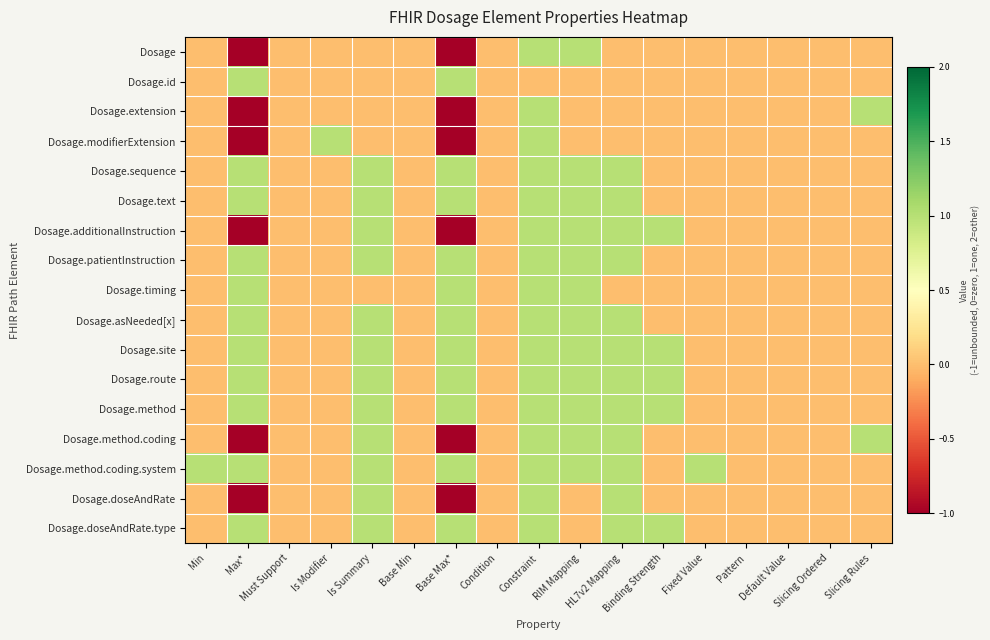

Reading right to left, list all the values displayed in this chart.

Dosage: Slicing Rules=0	Slicing Ordered=0	Default Value=0	Pattern=0	Fixed Value=0	Binding Strength=0	HL7v2 Mapping=0	RIM Mapping=1	Constraint=1	Condition=0	Base Max*=-1	Base Min=0	Is Summary=0	Is Modifier=0	Must Support=0	Max*=-1	Min=0
Dosage.id: Slicing Rules=0	Slicing Ordered=0	Default Value=0	Pattern=0	Fixed Value=0	Binding Strength=0	HL7v2 Mapping=0	RIM Mapping=0	Constraint=0	Condition=0	Base Max*=1	Base Min=0	Is Summary=0	Is Modifier=0	Must Support=0	Max*=1	Min=0
Dosage.extension: Slicing Rules=1	Slicing Ordered=0	Default Value=0	Pattern=0	Fixed Value=0	Binding Strength=0	HL7v2 Mapping=0	RIM Mapping=0	Constraint=1	Condition=0	Base Max*=-1	Base Min=0	Is Summary=0	Is Modifier=0	Must Support=0	Max*=-1	Min=0
Dosage.modifierExtension: Slicing Rules=0	Slicing Ordered=0	Default Value=0	Pattern=0	Fixed Value=0	Binding Strength=0	HL7v2 Mapping=0	RIM Mapping=0	Constraint=1	Condition=0	Base Max*=-1	Base Min=0	Is Summary=0	Is Modifier=1	Must Support=0	Max*=-1	Min=0
Dosage.sequence: Slicing Rules=0	Slicing Ordered=0	Default Value=0	Pattern=0	Fixed Value=0	Binding Strength=0	HL7v2 Mapping=1	RIM Mapping=1	Constraint=1	Condition=0	Base Max*=1	Base Min=0	Is Summary=1	Is Modifier=0	Must Support=0	Max*=1	Min=0
Dosage.text: Slicing Rules=0	Slicing Ordered=0	Default Value=0	Pattern=0	Fixed Value=0	Binding Strength=0	HL7v2 Mapping=1	RIM Mapping=1	Constraint=1	Condition=0	Base Max*=1	Base Min=0	Is Summary=1	Is Modifier=0	Must Support=0	Max*=1	Min=0
Dosage.additionalInstruction: Slicing Rules=0	Slicing Ordered=0	Default Value=0	Pattern=0	Fixed Value=0	Binding Strength=1	HL7v2 Mapping=1	RIM Mapping=1	Constraint=1	Condition=0	Base Max*=-1	Base Min=0	Is Summary=1	Is Modifier=0	Must Support=0	Max*=-1	Min=0
Dosage.patientInstruction: Slicing Rules=0	Slicing Ordered=0	Default Value=0	Pattern=0	Fixed Value=0	Binding Strength=0	HL7v2 Mapping=1	RIM Mapping=1	Constraint=1	Condition=0	Base Max*=1	Base Min=0	Is Summary=1	Is Modifier=0	Must Support=0	Max*=1	Min=0
Dosage.timing: Slicing Rules=0	Slicing Ordered=0	Default Value=0	Pattern=0	Fixed Value=0	Binding Strength=0	HL7v2 Mapping=0	RIM Mapping=1	Constraint=1	Condition=0	Base Max*=1	Base Min=0	Is Summary=0	Is Modifier=0	Must Support=0	Max*=1	Min=0
Dosage.asNeeded[x]: Slicing Rules=0	Slicing Ordered=0	Default Value=0	Pattern=0	Fixed Value=0	Binding Strength=0	HL7v2 Mapping=1	RIM Mapping=1	Constraint=1	Condition=0	Base Max*=1	Base Min=0	Is Summary=1	Is Modifier=0	Must Support=0	Max*=1	Min=0
Dosage.site: Slicing Rules=0	Slicing Ordered=0	Default Value=0	Pattern=0	Fixed Value=0	Binding Strength=1	HL7v2 Mapping=1	RIM Mapping=1	Constraint=1	Condition=0	Base Max*=1	Base Min=0	Is Summary=1	Is Modifier=0	Must Support=0	Max*=1	Min=0
Dosage.route: Slicing Rules=0	Slicing Ordered=0	Default Value=0	Pattern=0	Fixed Value=0	Binding Strength=1	HL7v2 Mapping=1	RIM Mapping=1	Constraint=1	Condition=0	Base Max*=1	Base Min=0	Is Summary=1	Is Modifier=0	Must Support=0	Max*=1	Min=0
Dosage.method: Slicing Rules=0	Slicing Ordered=0	Default Value=0	Pattern=0	Fixed Value=0	Binding Strength=1	HL7v2 Mapping=1	RIM Mapping=1	Constraint=1	Condition=0	Base Max*=1	Base Min=0	Is Summary=1	Is Modifier=0	Must Support=0	Max*=1	Min=0
Dosage.method.coding: Slicing Rules=1	Slicing Ordered=0	Default Value=0	Pattern=0	Fixed Value=0	Binding Strength=0	HL7v2 Mapping=1	RIM Mapping=1	Constraint=1	Condition=0	Base Max*=-1	Base Min=0	Is Summary=1	Is Modifier=0	Must Support=0	Max*=-1	Min=0
Dosage.method.coding.system: Slicing Rules=0	Slicing Ordered=0	Default Value=0	Pattern=0	Fixed Value=1	Binding Strength=0	HL7v2 Mapping=1	RIM Mapping=1	Constraint=1	Condition=0	Base Max*=1	Base Min=0	Is Summary=1	Is Modifier=0	Must Support=0	Max*=1	Min=1
Dosage.doseAndRate: Slicing Rules=0	Slicing Ordered=0	Default Value=0	Pattern=0	Fixed Value=0	Binding Strength=0	HL7v2 Mapping=1	RIM Mapping=0	Constraint=1	Condition=0	Base Max*=-1	Base Min=0	Is Summary=1	Is Modifier=0	Must Support=0	Max*=-1	Min=0
Dosage.doseAndRate.type: Slicing Rules=0	Slicing Ordered=0	Default Value=0	Pattern=0	Fixed Value=0	Binding Strength=1	HL7v2 Mapping=1	RIM Mapping=0	Constraint=1	Condition=0	Base Max*=1	Base Min=0	Is Summary=1	Is Modifier=0	Must Support=0	Max*=1	Min=0